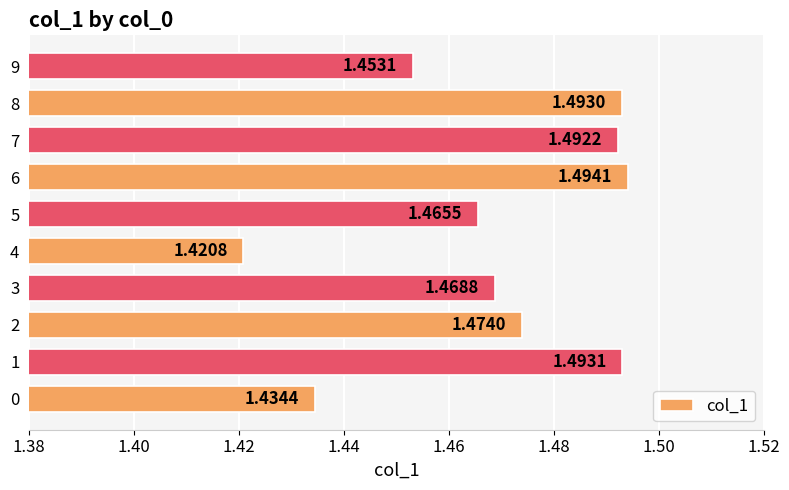

What is the sum of the values at 0 and 2?

2.9